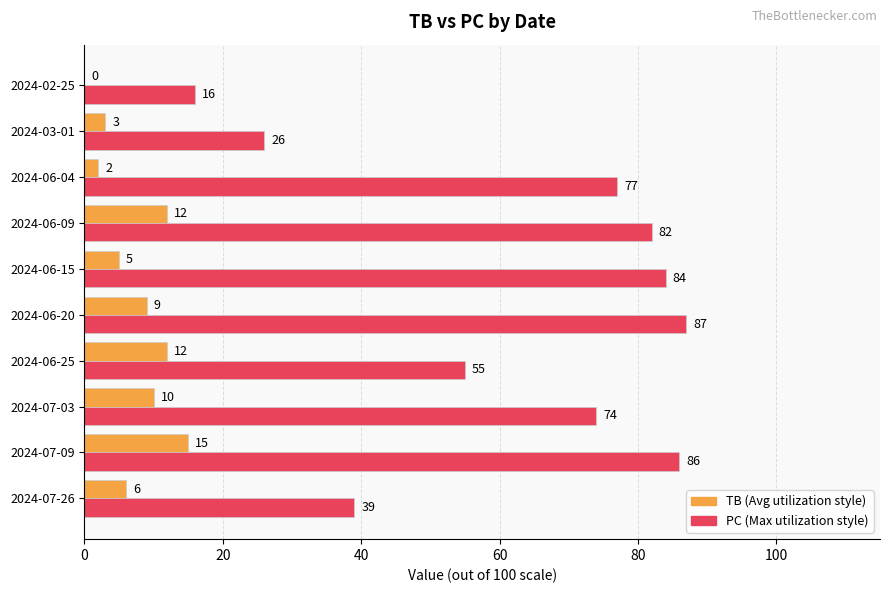

What is the maximum value shown in the chart?

87.0